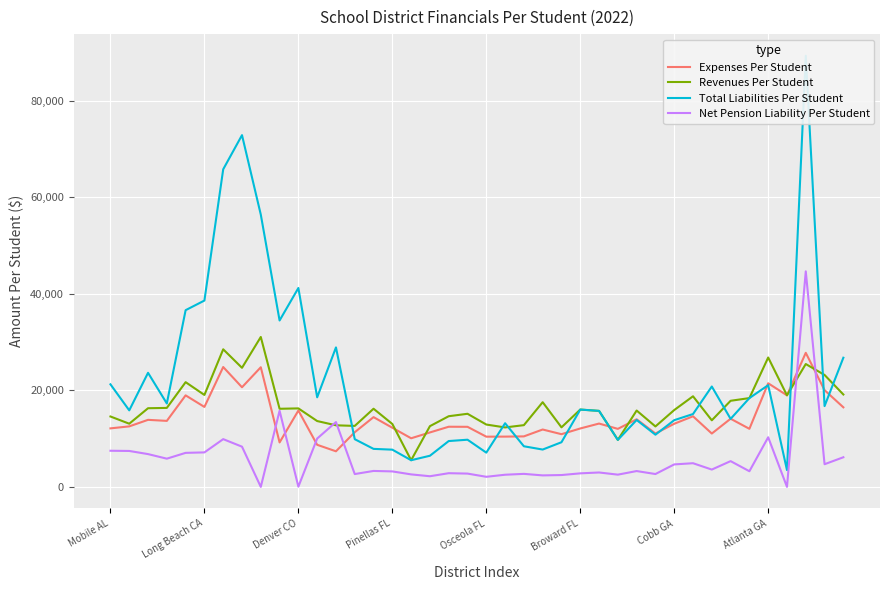

What is the total value across all series at 12?

62444.4